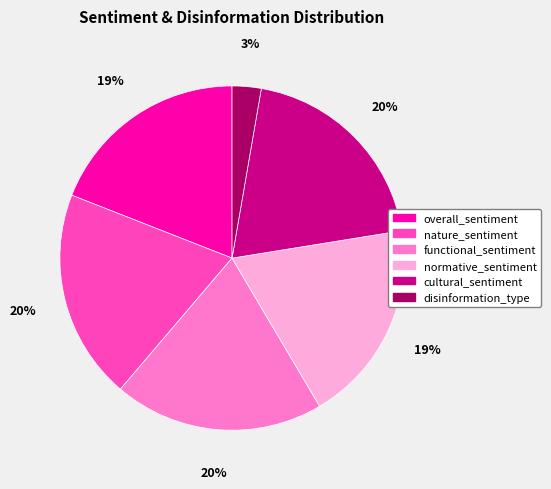

How many slices are in this pie chart?

6